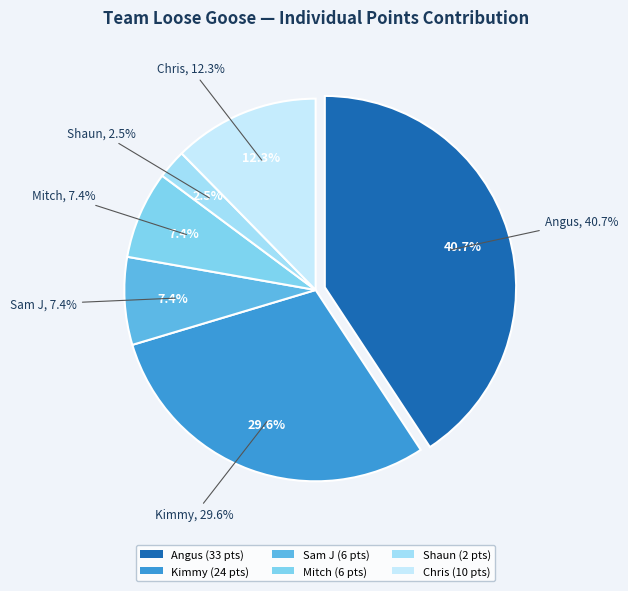

Which category has the smallest portion of the pie?

Shaun